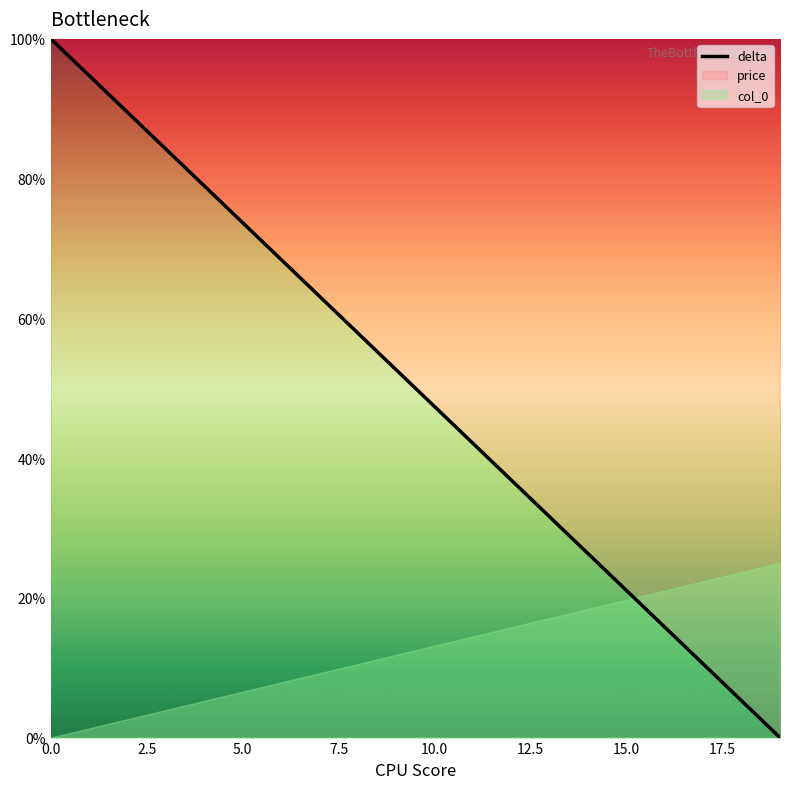

At which category does the chart reach its minimum across all series?

19